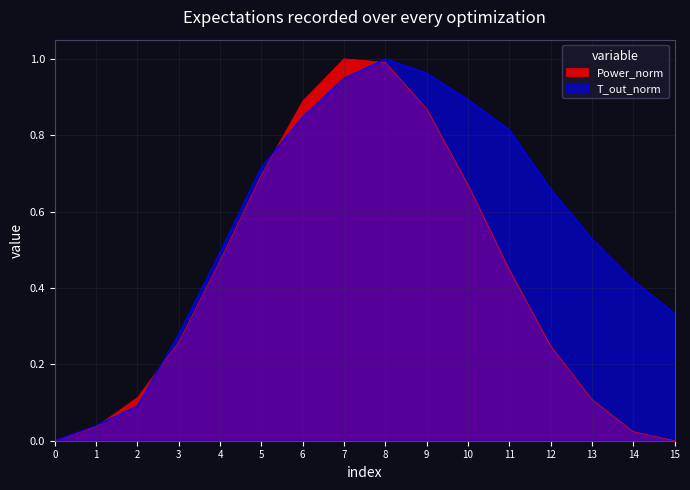

True or false: T_out_norm has a value of 0.3 at 5.

False